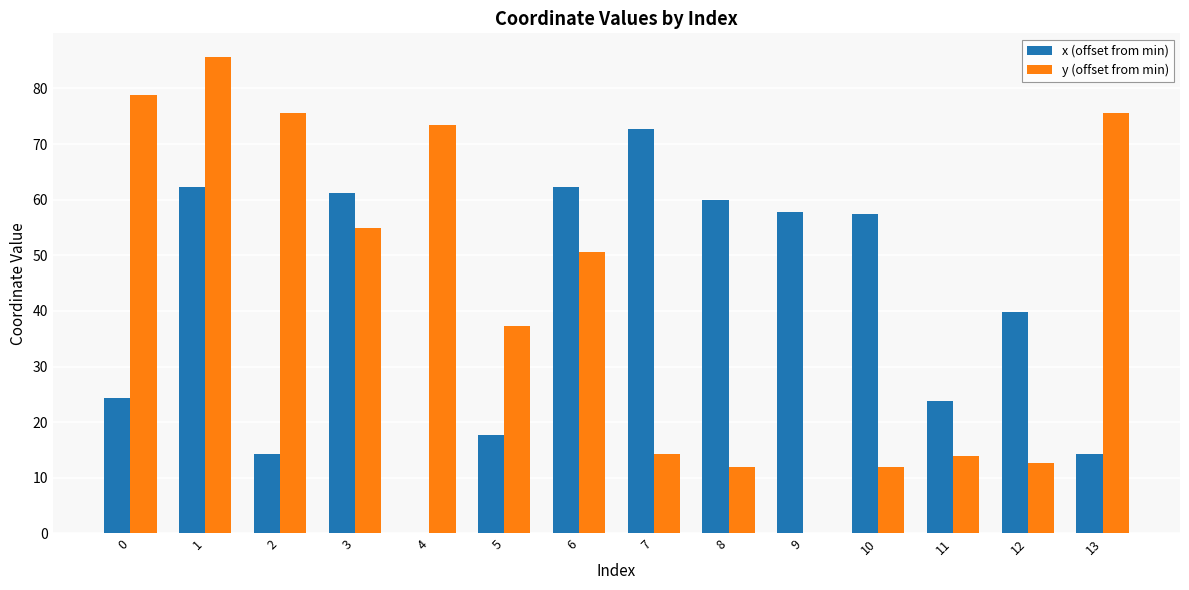

What is the total value across all series at 10?

69.3